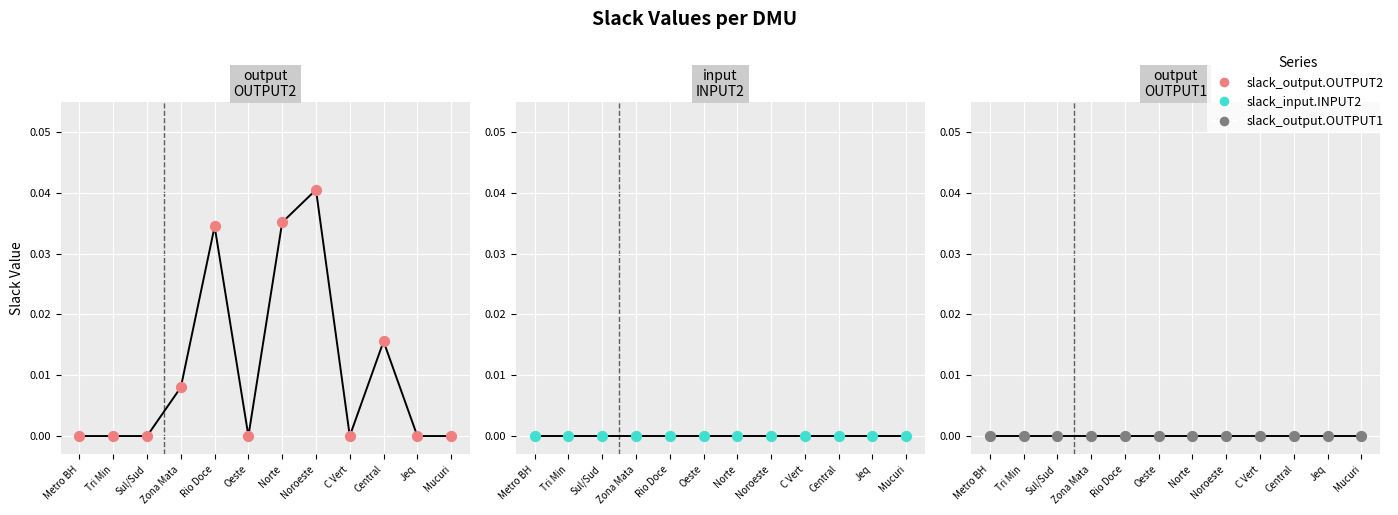

At which category is the sum across all series the highest?

Noroeste